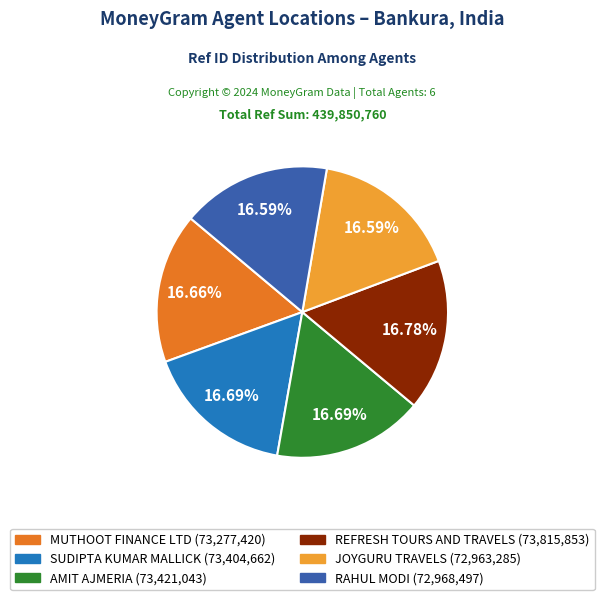

Is there a majority slice in this chart?

No